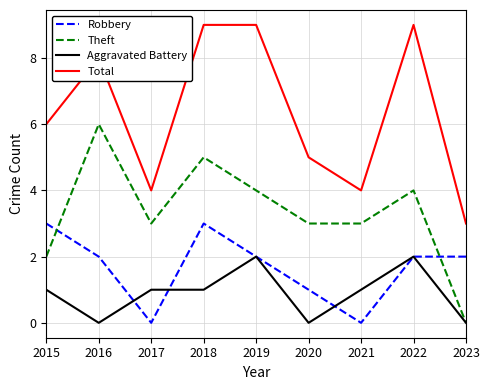

The Robbery series shows 1 at 2020. True or false?

True